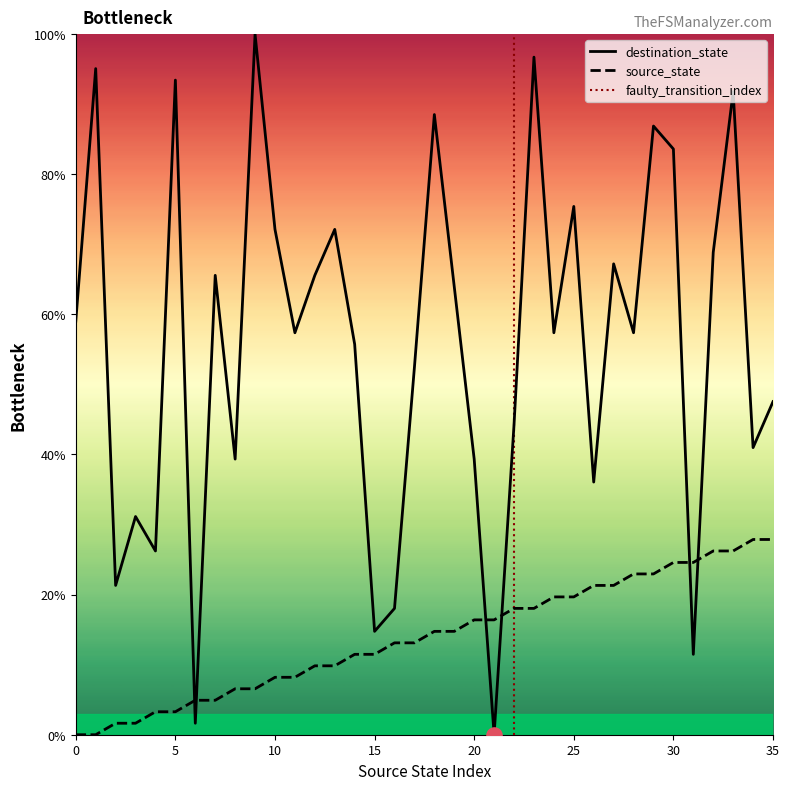

At how many categories does at least one series exceed 67?

13